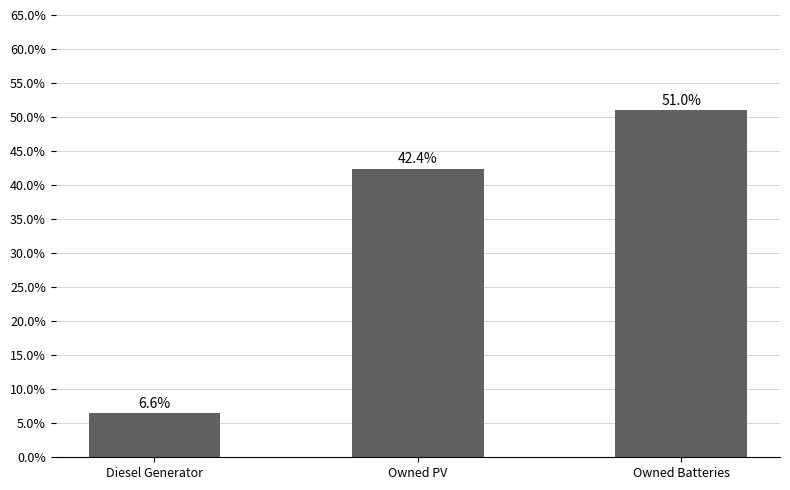

Reading right to left, what are all the values shown in this chart?

51.0	42.4	6.6